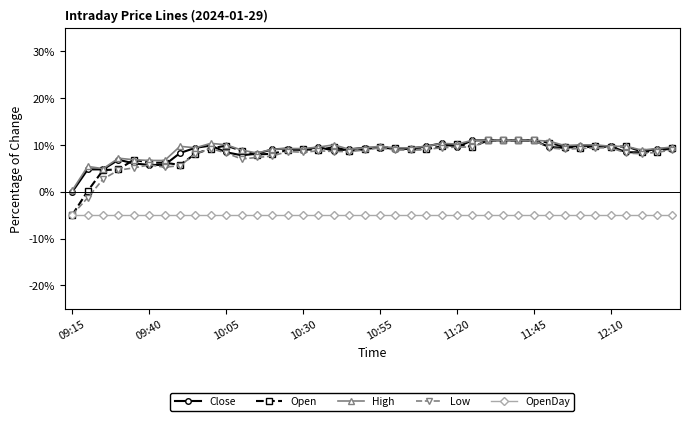

What is the value of the Close point at the 24th from the left?

9.7